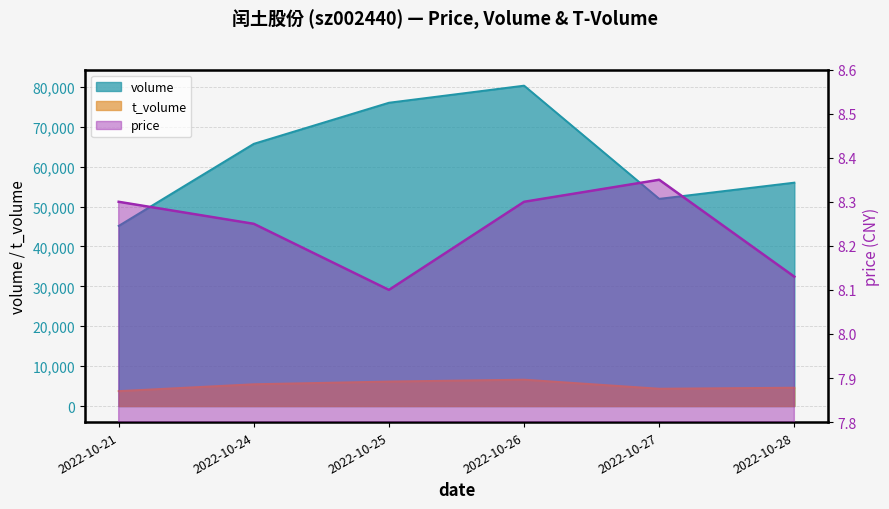

What is the difference between the highest and lowest values at 2022-10-26?

80298.7